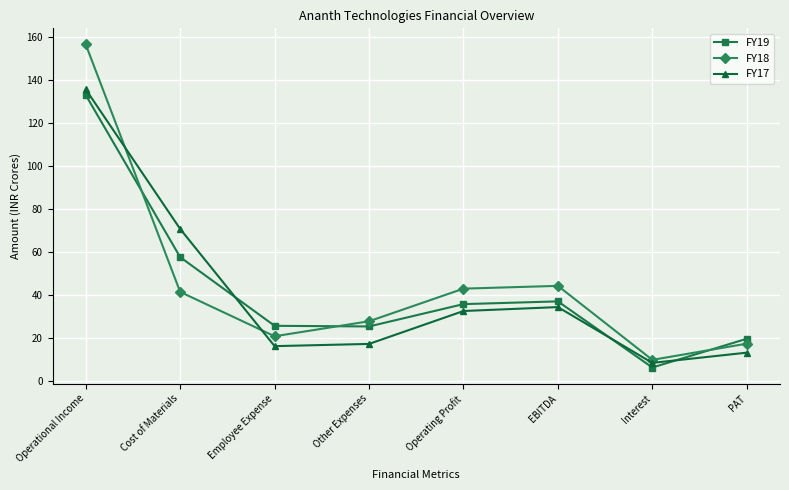

Is it true that FY18 equals 13.2 at Cost of Materials?

False